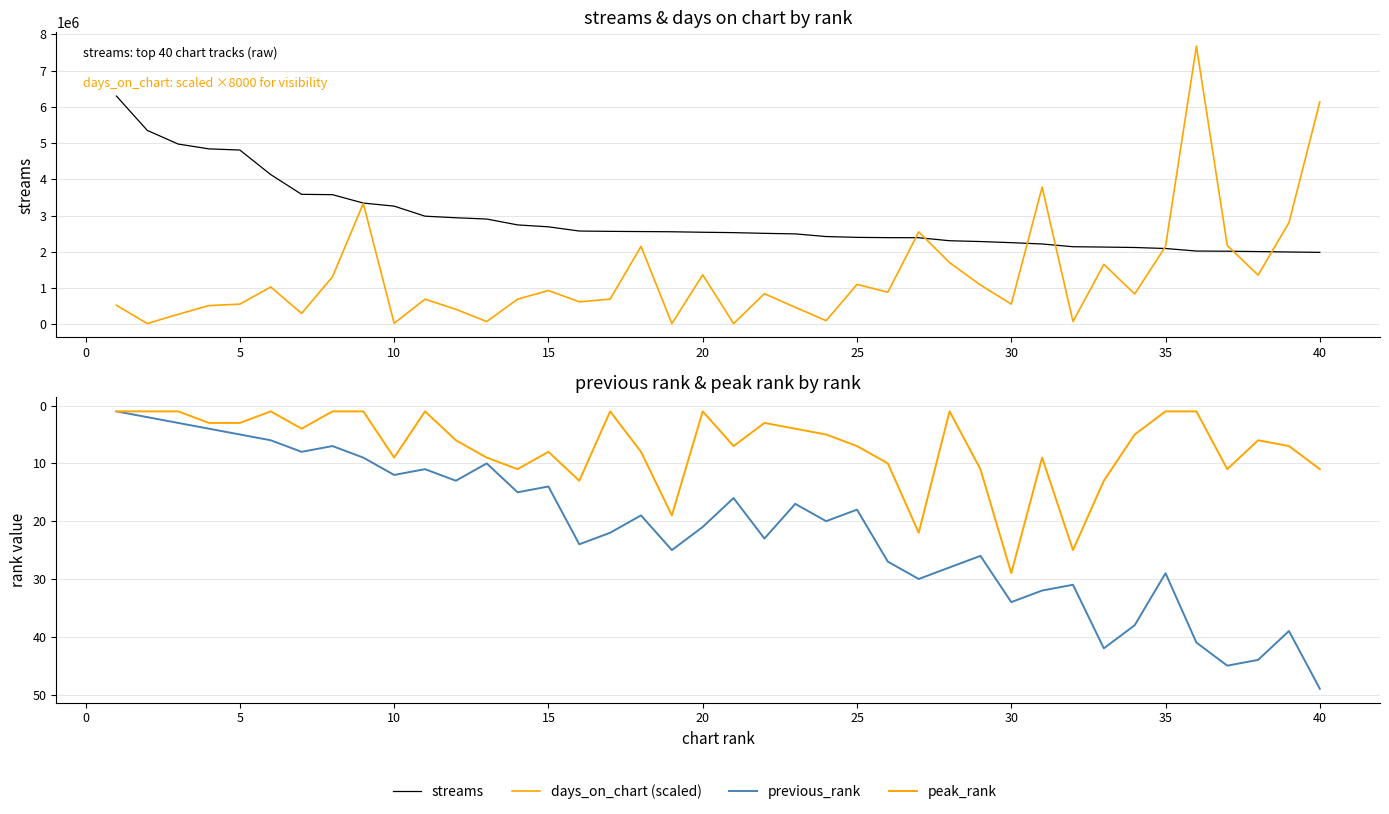

True or false: streams has more than 0 interior local peaks.

False